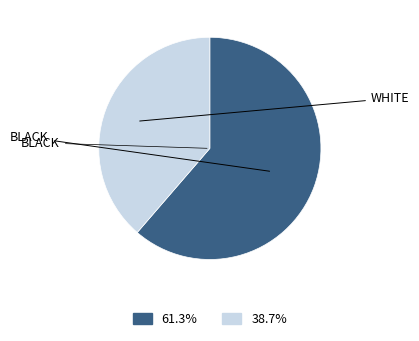

Does any single category account for the majority?

Yes